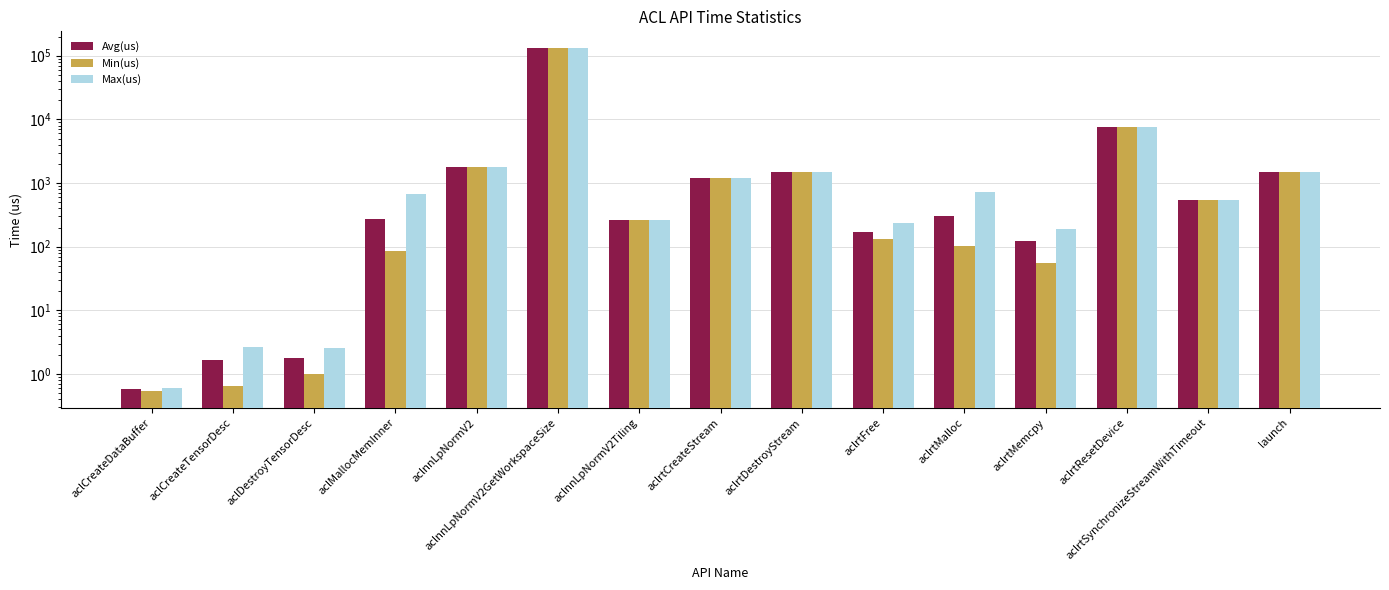

Is the value of Max(us) at aclMallocMemInner greater than the value of Avg(us) at aclnnLpNormV2Tiling?

Yes